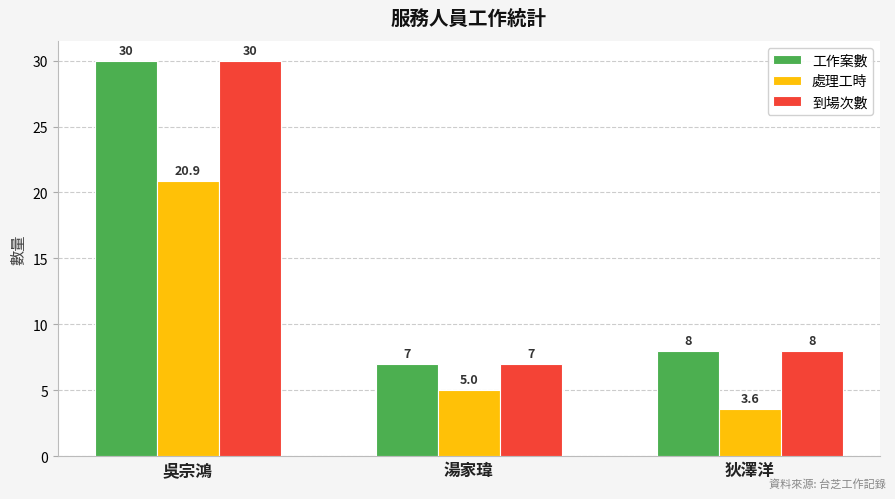

What are all the series names shown in the legend?

工作案數, 處理工時, 到場次數